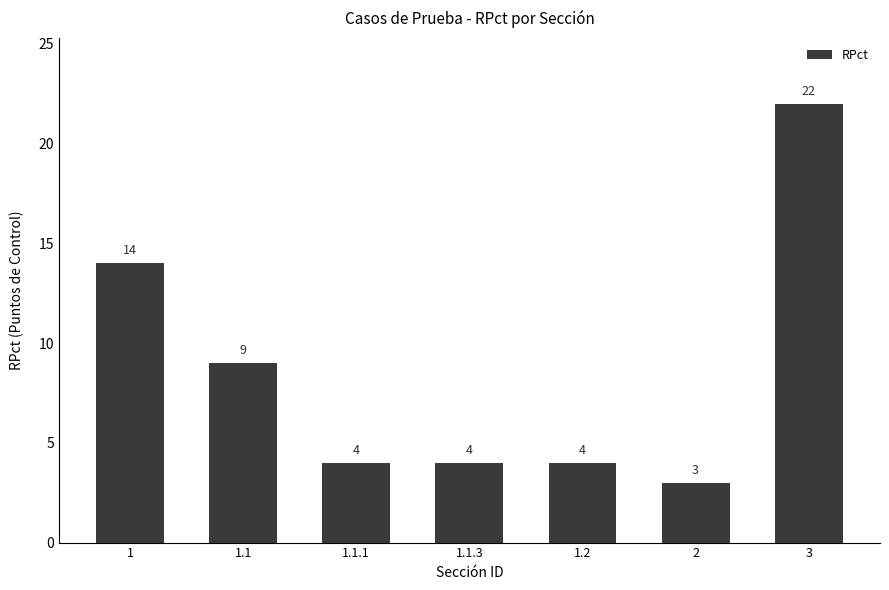

What is the difference between the second highest and second lowest values?

10